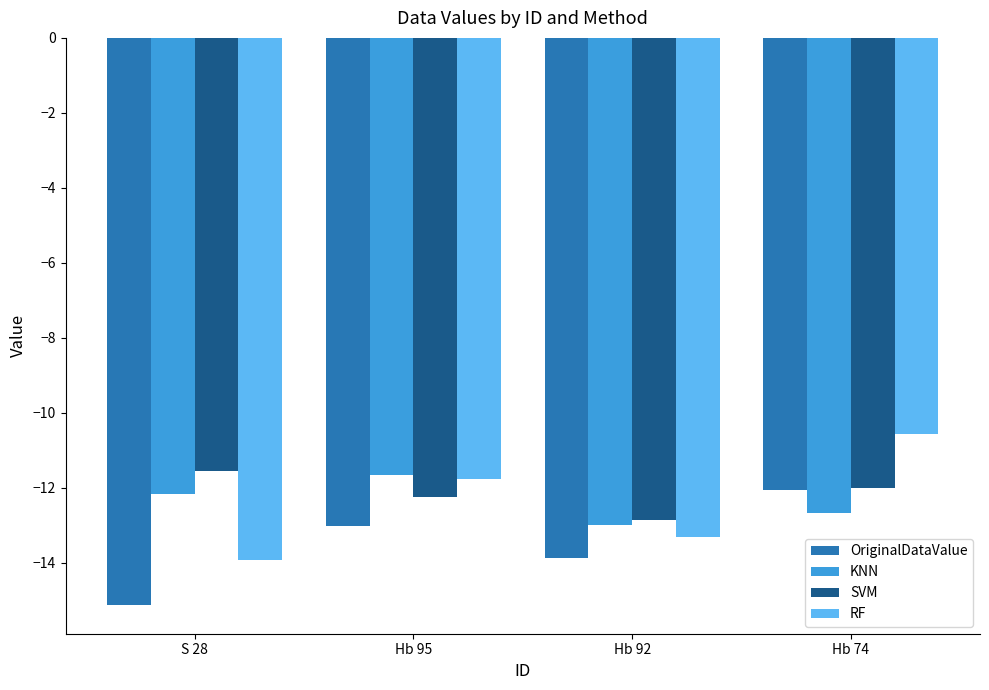

Where is OriginalDataValue nearest to the value -13?

Hb 95